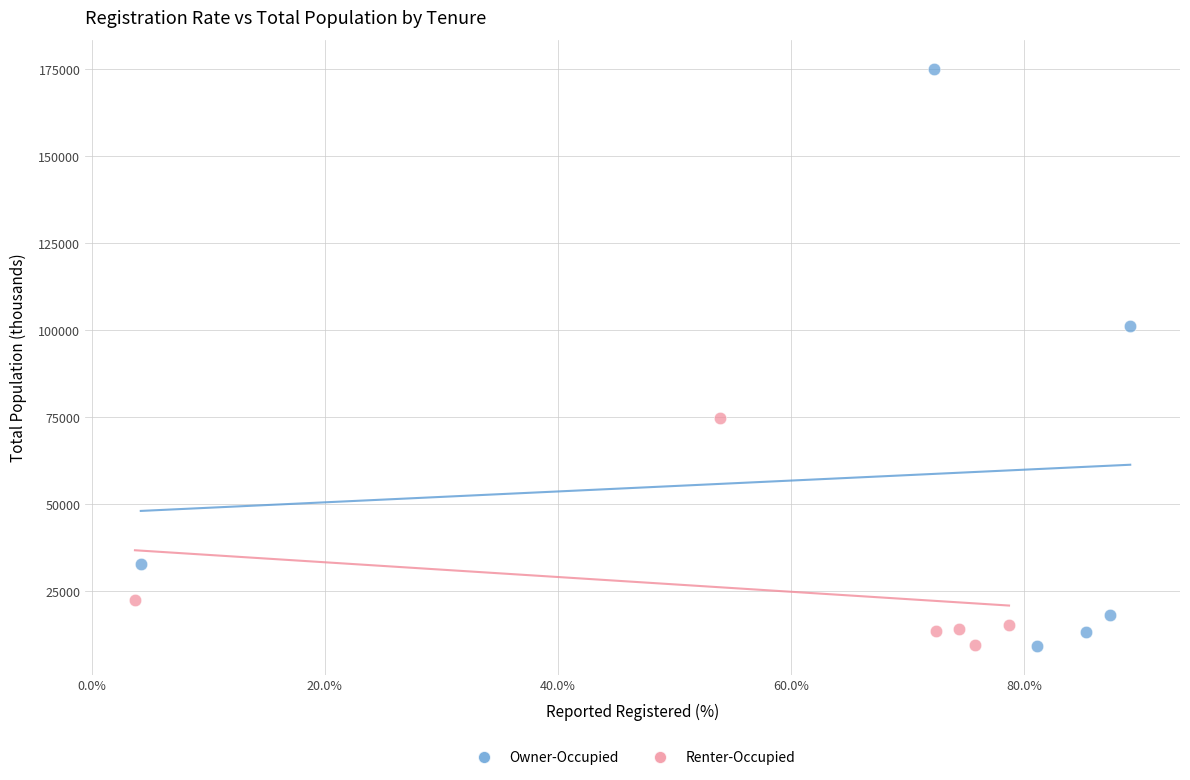

What are all the series names shown in the legend?

Owner-Occupied, Renter-Occupied